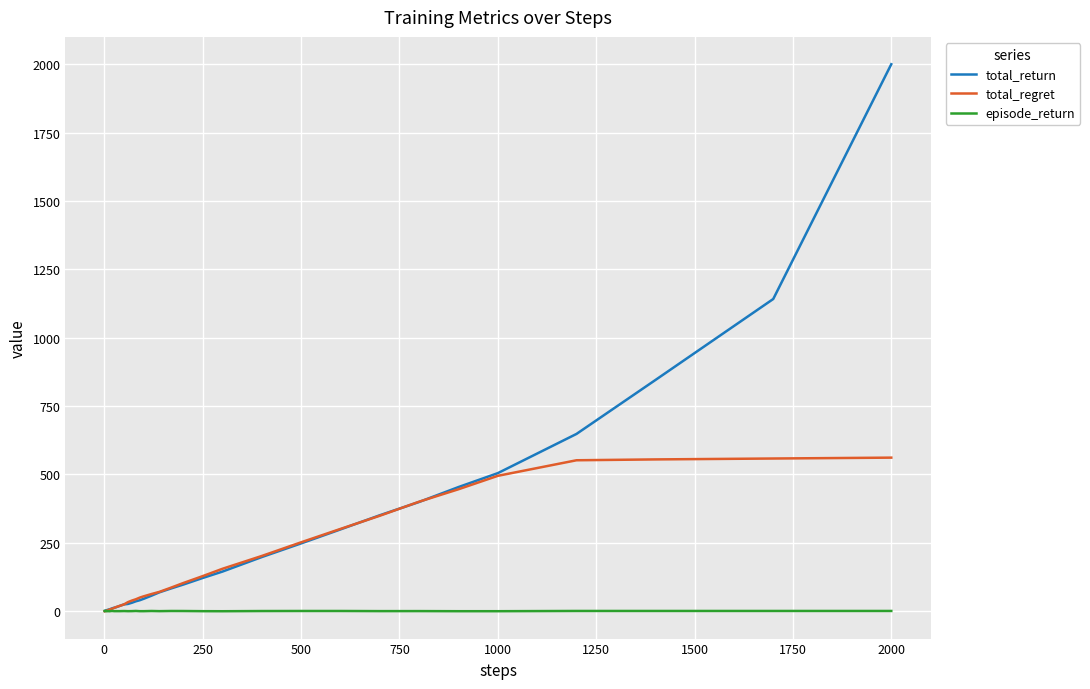

Which series has the largest range (max minus min)?

total_return